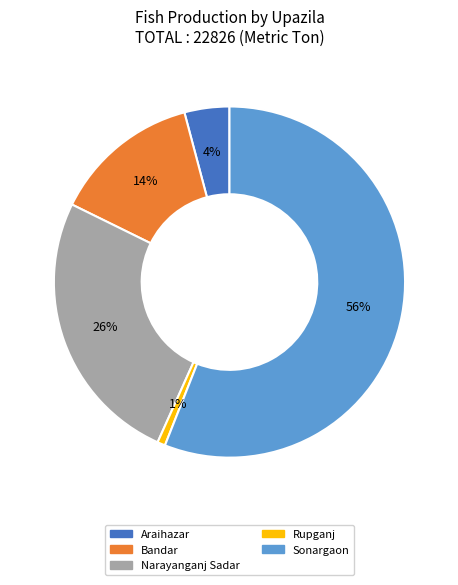

Combined, do Sonargaon and Araihazar account for over 50%?

Yes